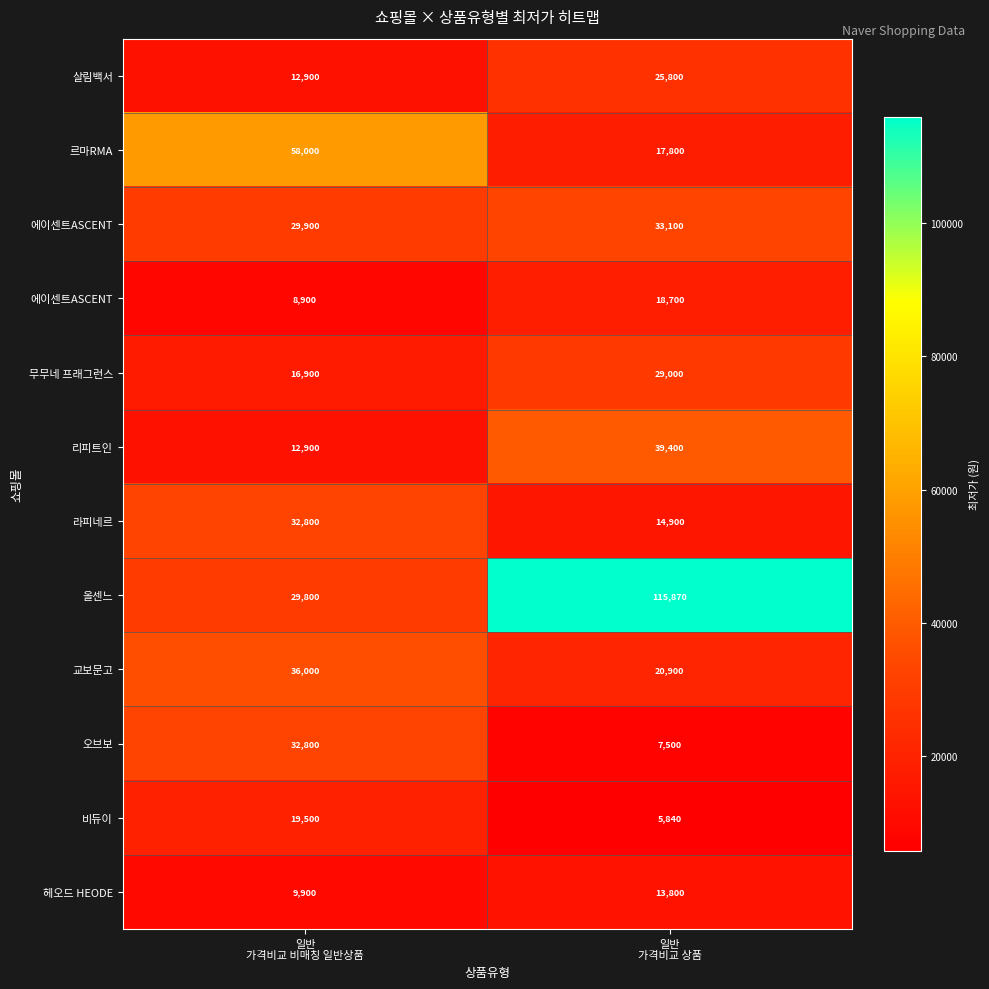

Between 일반
가격비교 비매칭 일반상품 and 일반
가격비교 상품, which is larger?

일반
가격비교 상품